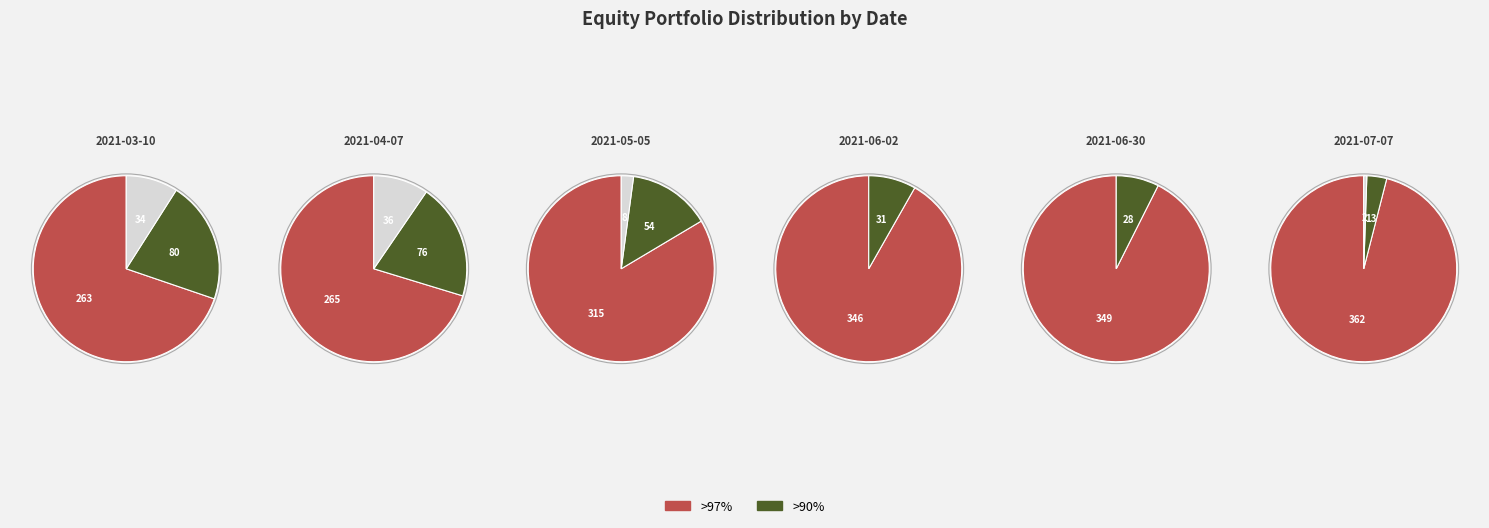

Which category has the biggest portion of the pie?

2021-07-07